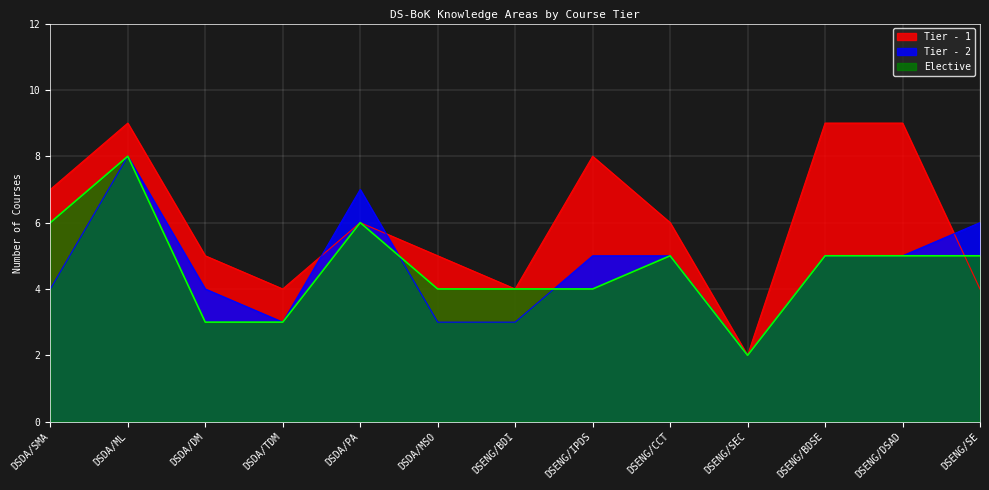

The Tier - 2 series shows 3 at DSDA/MSO. True or false?

True